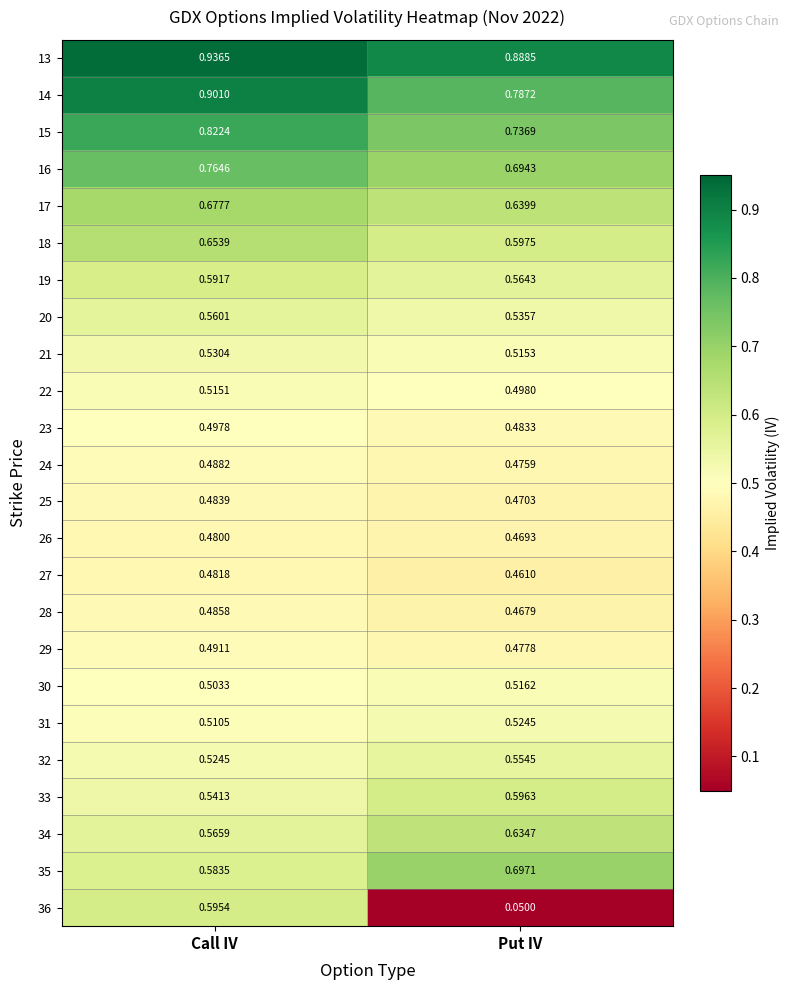

Which category has the lowest value across all series?

Put IV